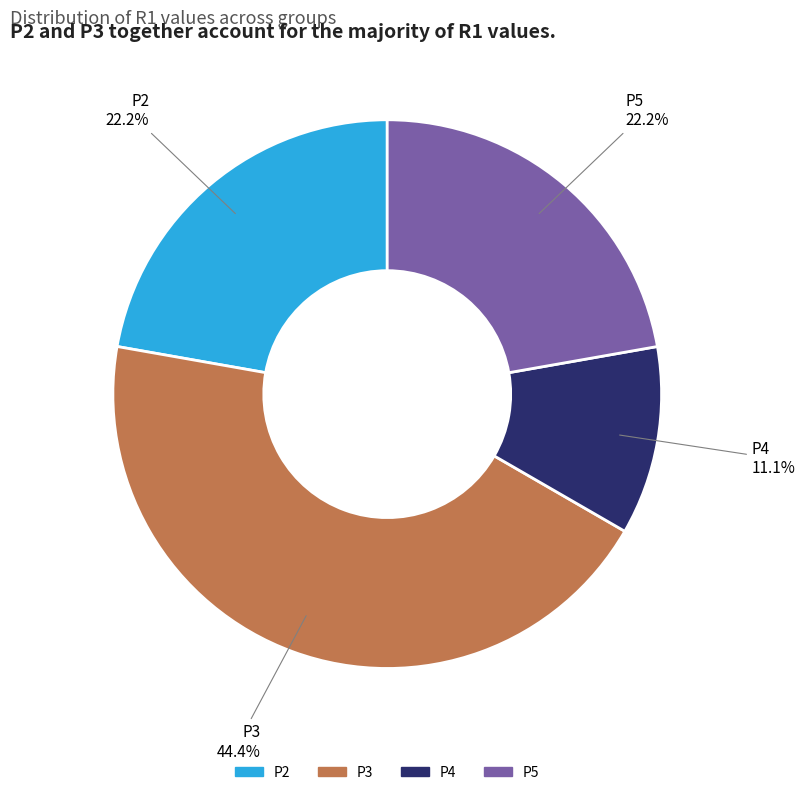

Does P3 represent more than half of the total?

No